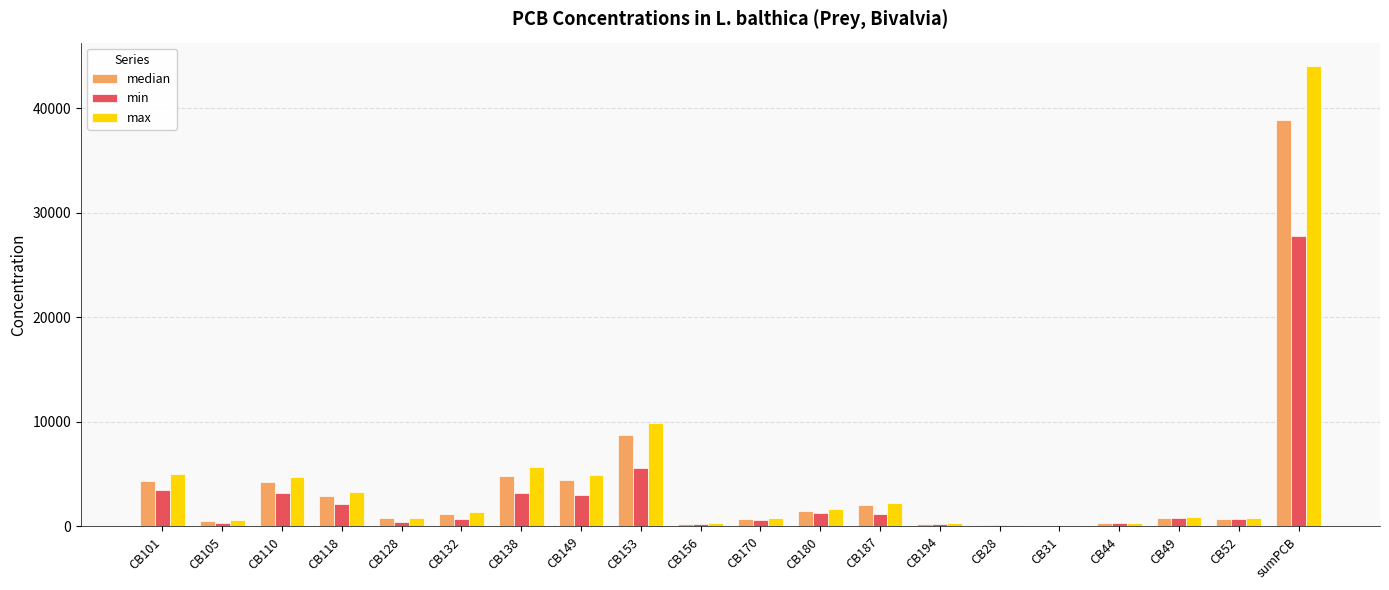

What is the difference between the min values at CB194 and CB31?

153.2